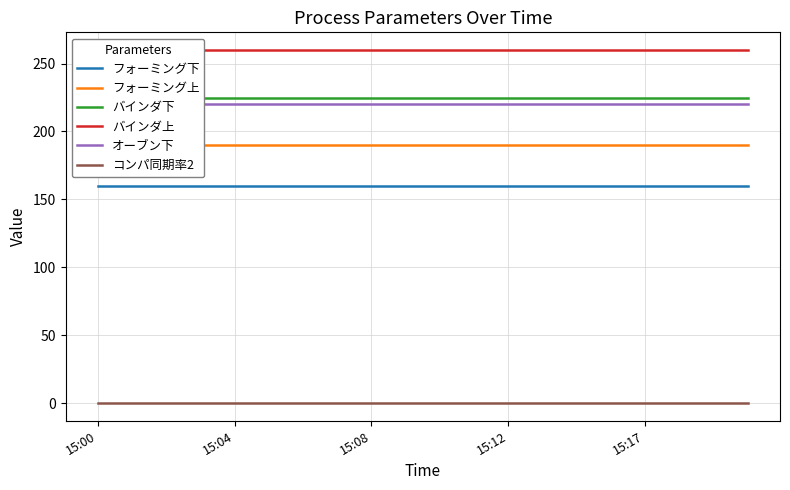

True or false: フォーミング下 and コンパ同期率2 cross at least once.

False